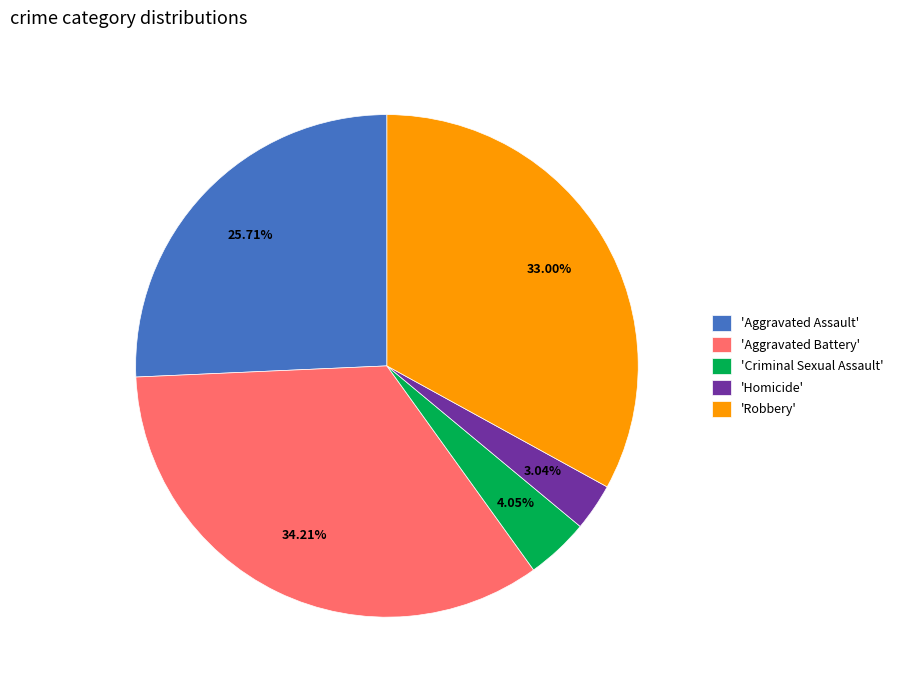

Which category has the smallest portion of the pie?

'Homicide'